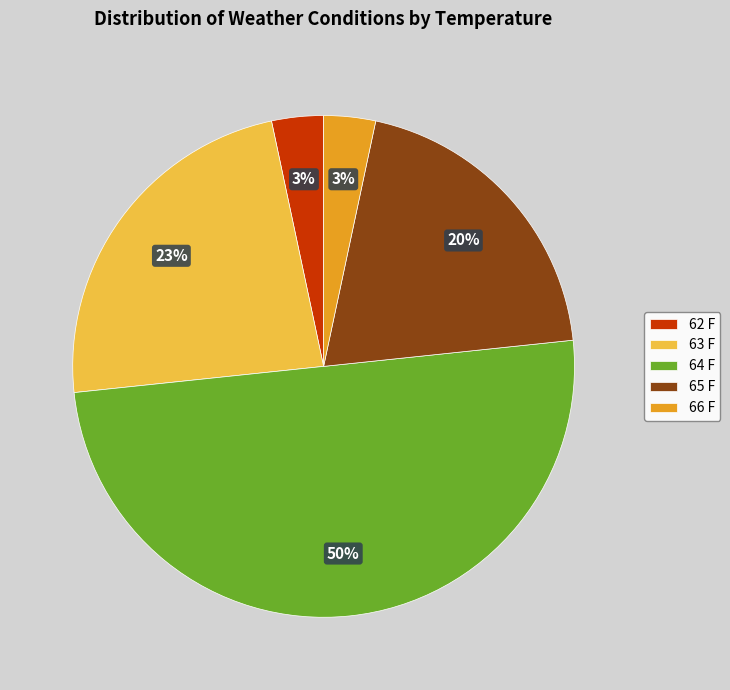

Is it true that 63 F is 16% of the pie?

False